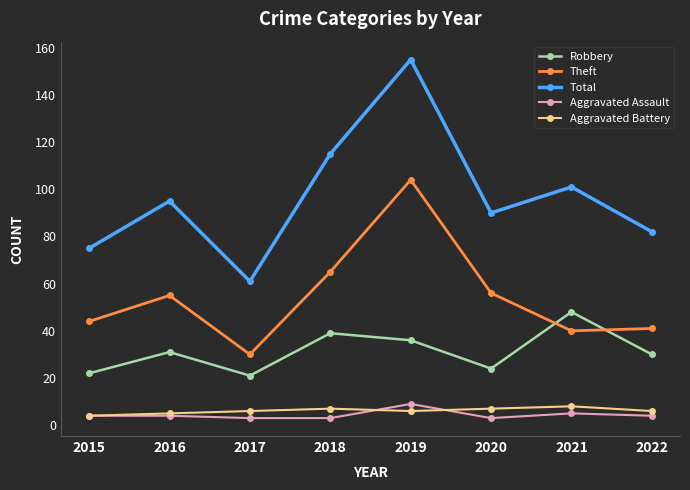

How many lines are shown in the chart?

5